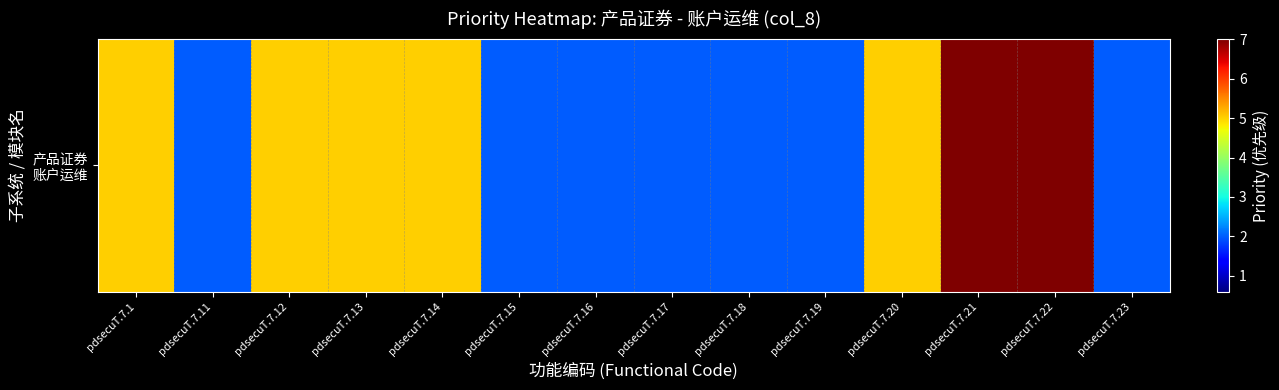

Reading left to right, transcribe all the data shown in this chart.

pdsecuT.7.1=5	pdsecuT.7.11=2	pdsecuT.7.12=5	pdsecuT.7.13=5	pdsecuT.7.14=5	pdsecuT.7.15=2	pdsecuT.7.16=2	pdsecuT.7.17=2	pdsecuT.7.18=2	pdsecuT.7.19=2	pdsecuT.7.20=5	pdsecuT.7.21=7	pdsecuT.7.22=7	pdsecuT.7.23=2